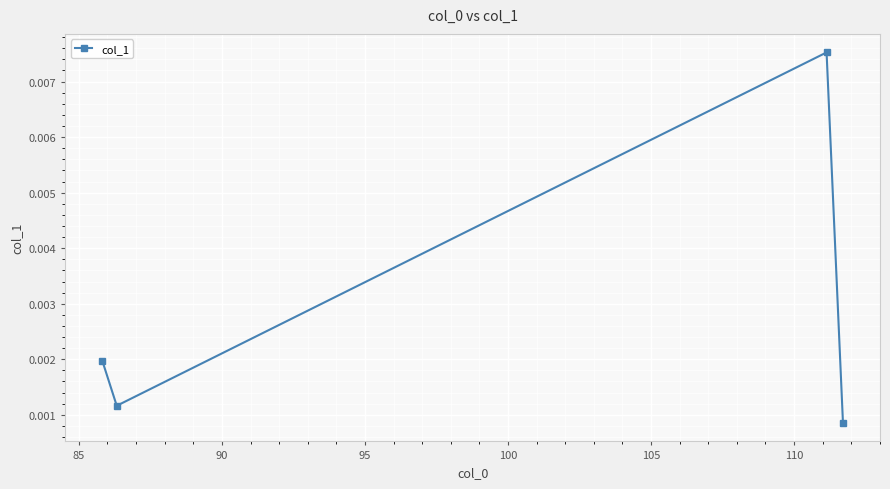

How many interior local peaks (higher than both neighbors) does the data have?

1